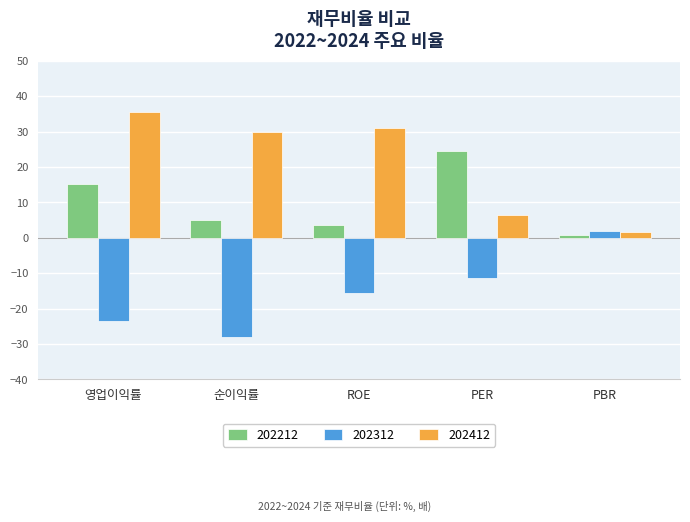

What is the label of the 5th bar from the left?

PBR